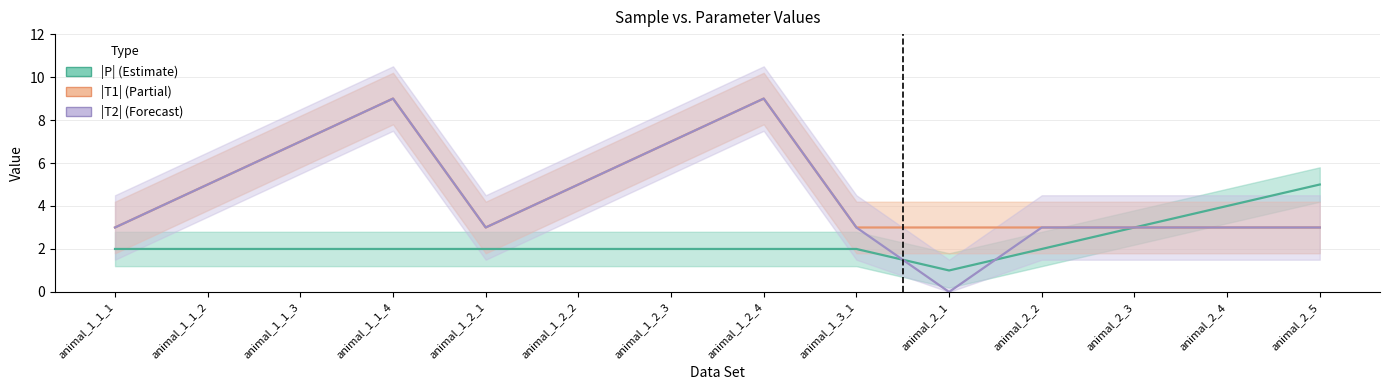

True or false: |T2| has more than 1 points higher than both neighbors.

True